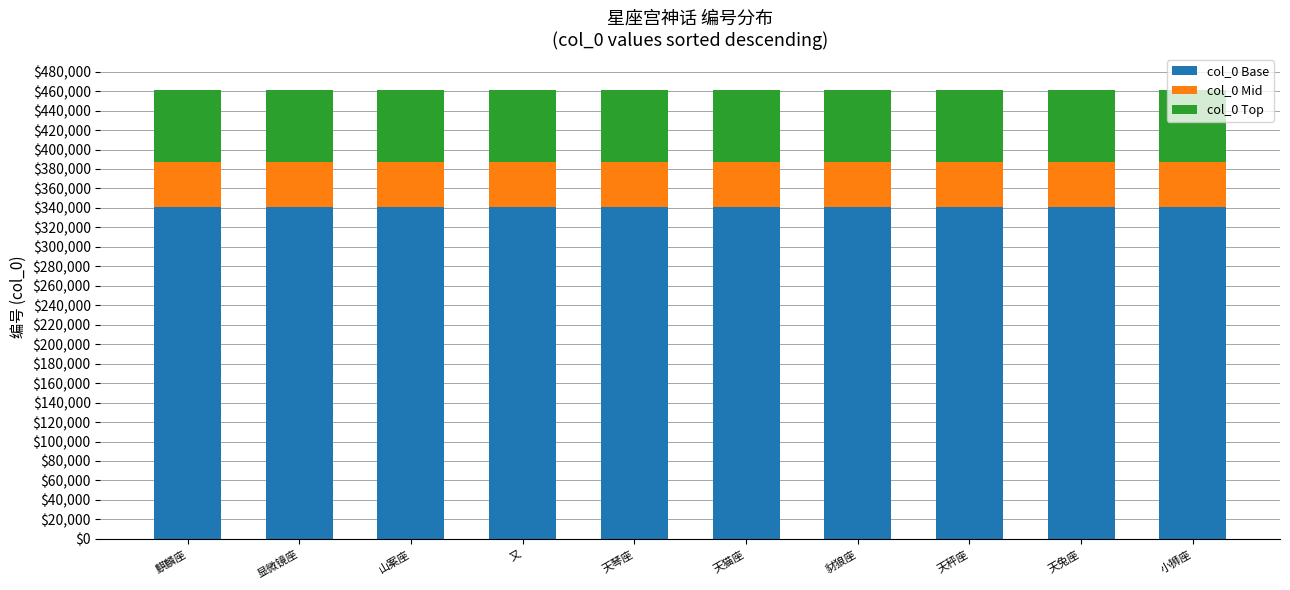

What is the total value across all series at 豺狼座?

461303